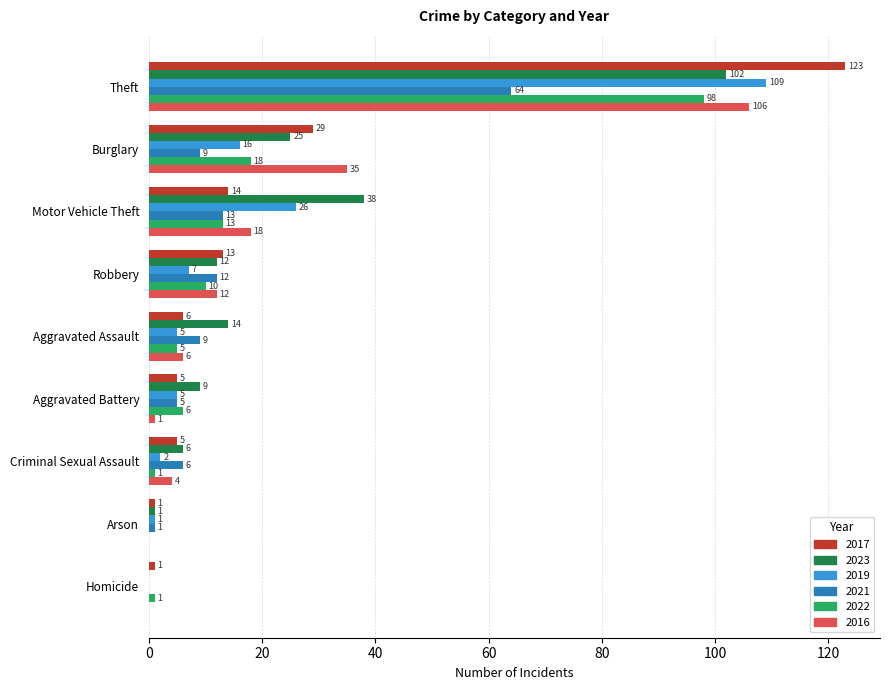

The value of 2017 at Burglary is 29. True or false?

True